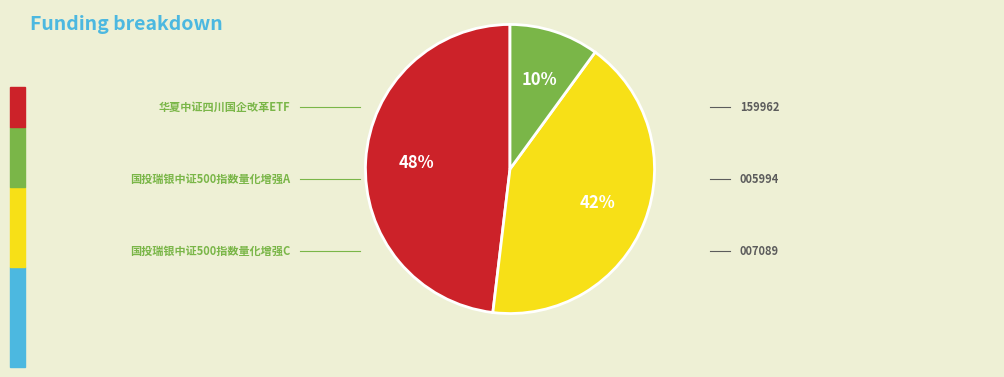

Is there a majority slice in this chart?

No